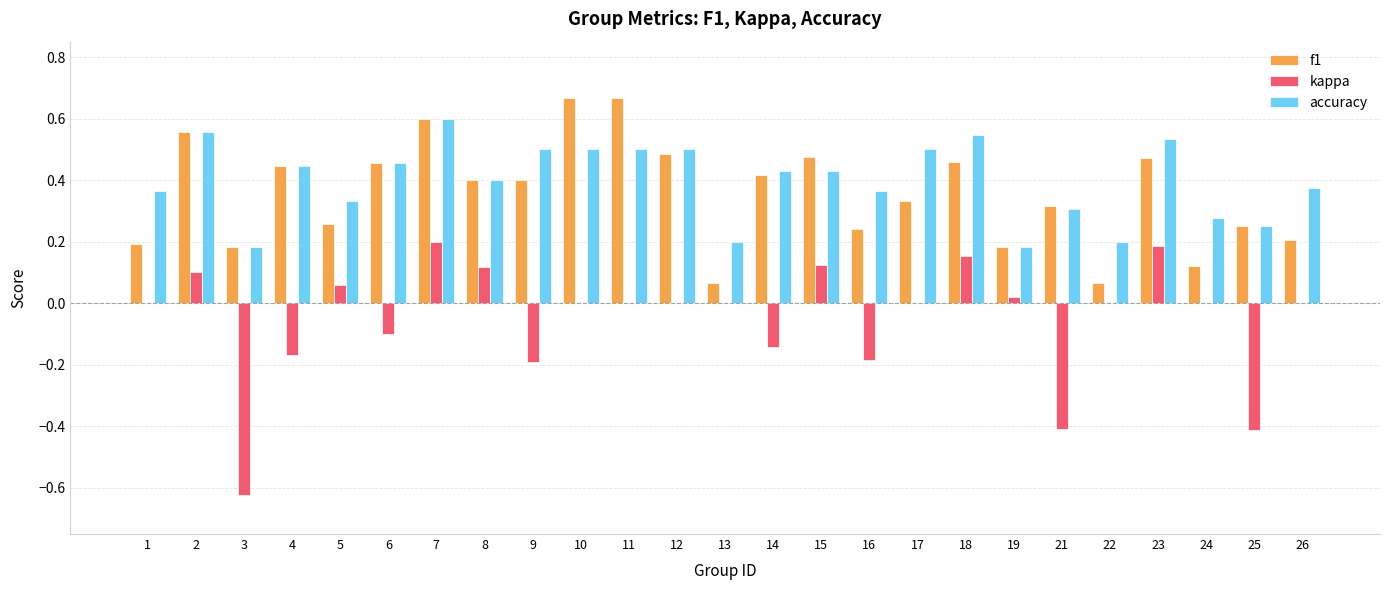

The value of accuracy at 4 is 0.4. True or false?

True